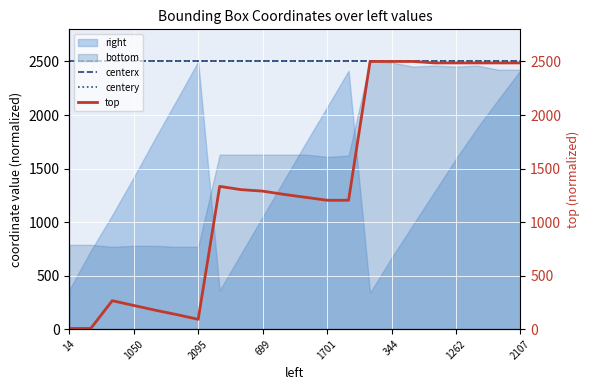

True or false: centery and top intersect in this chart.

False